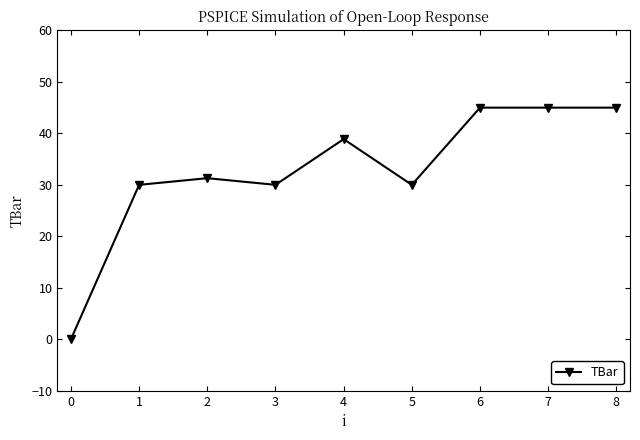

How many series are shown in this chart?

1